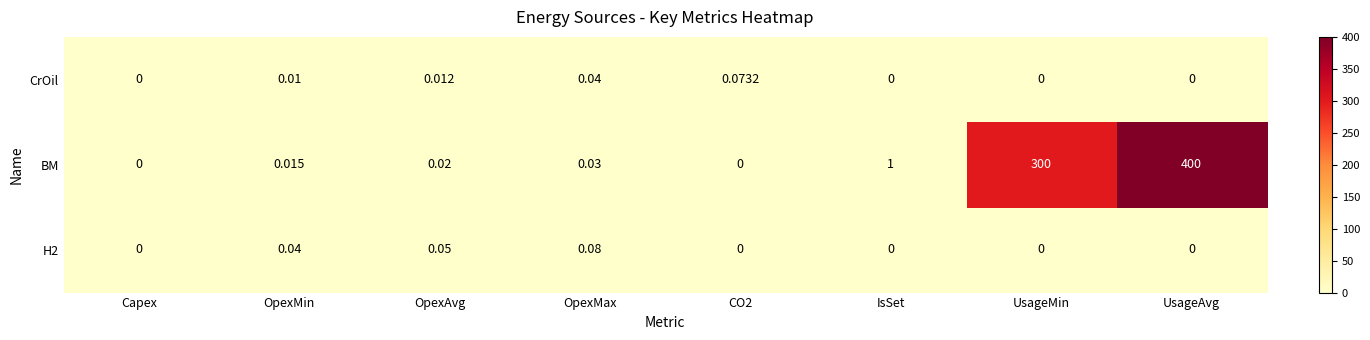

Between UsageMin and UsageAvg, which series saw the biggest shift?

BM